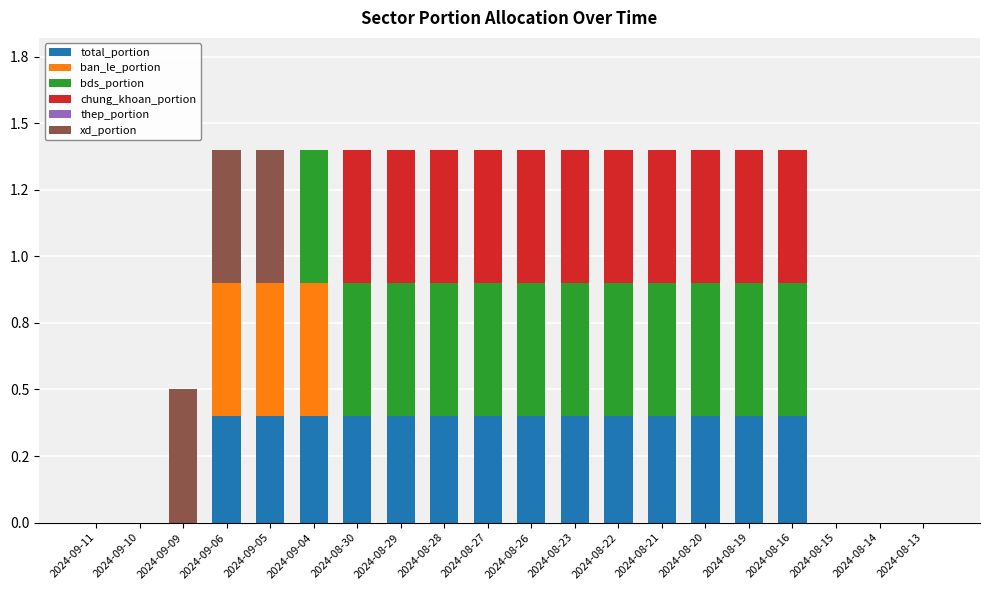

Does the chart contain stacked bars?

Yes